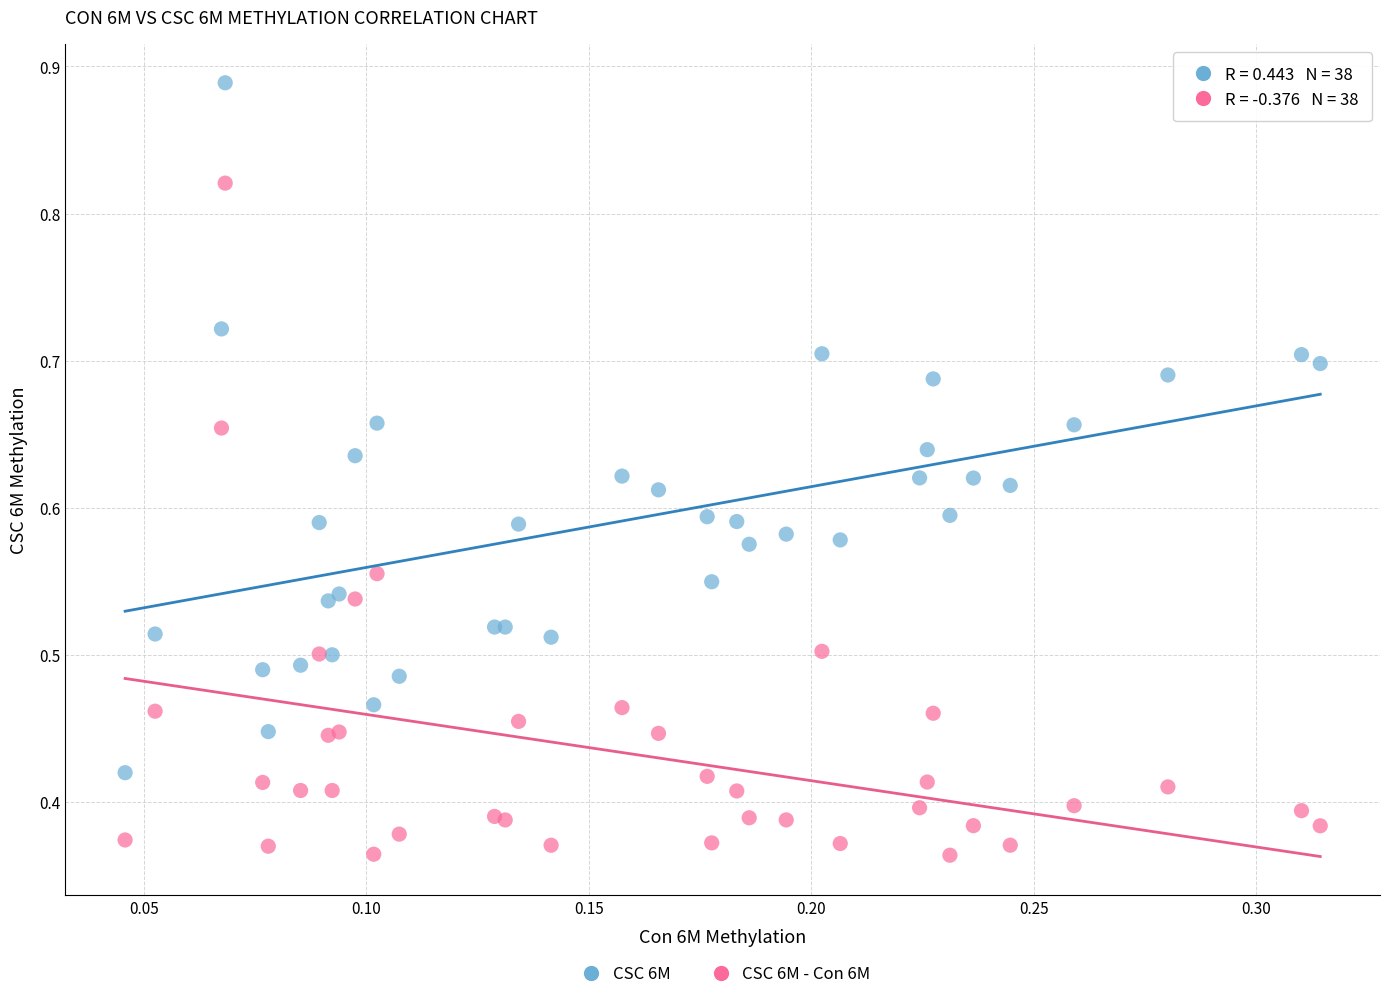

Which series reaches the maximum Y coordinate?

CSC 6M